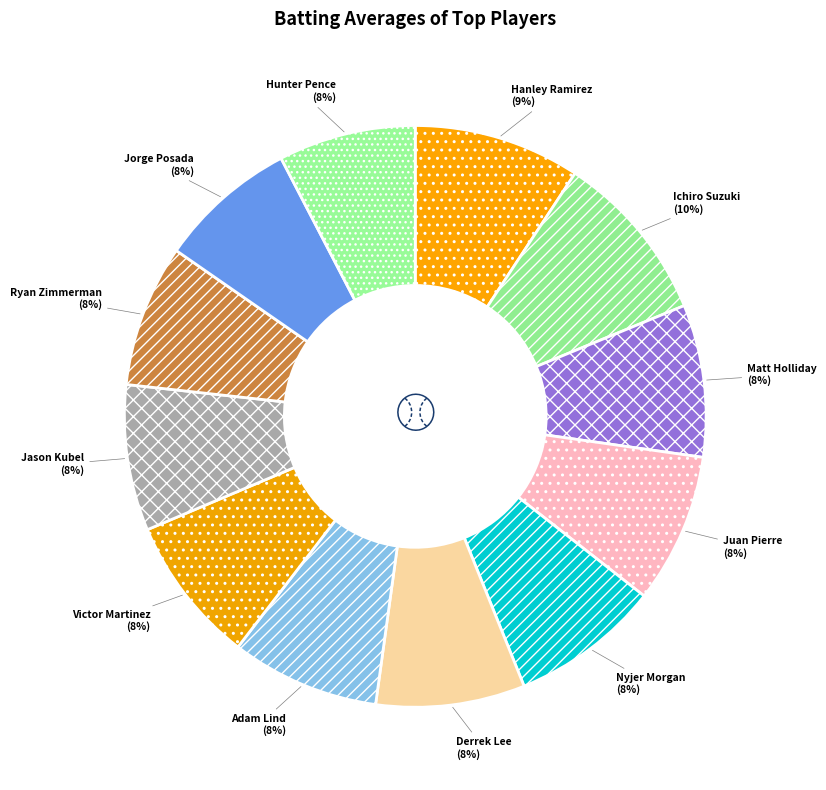

How many segments does this pie chart have?

12